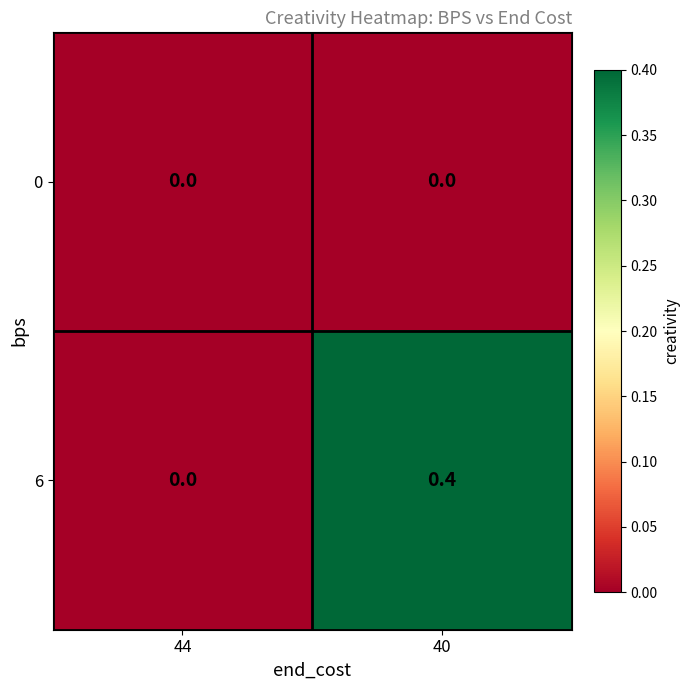

Reading left to right, extract all data points from this chart.

0: 0.0	0.0
6: 0.0	0.4